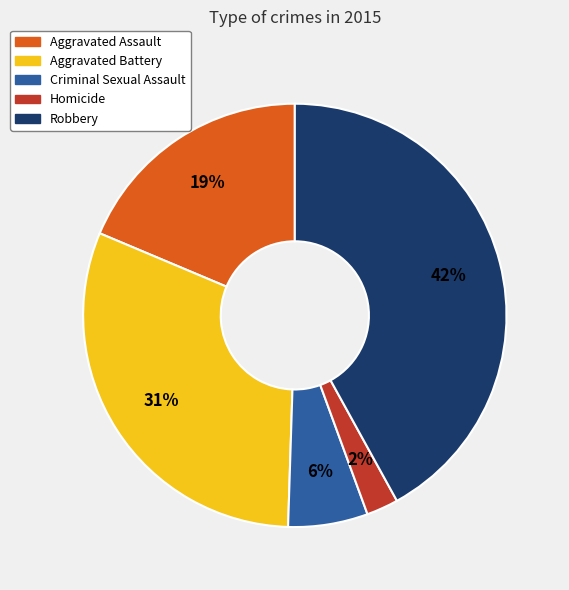

Which has a higher value, Homicide or Aggravated Assault?

Aggravated Assault